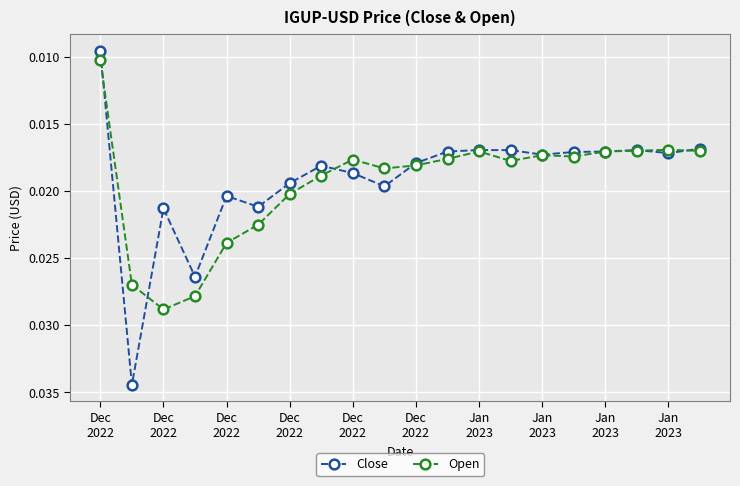

Which series has the widest spread of values?

Close